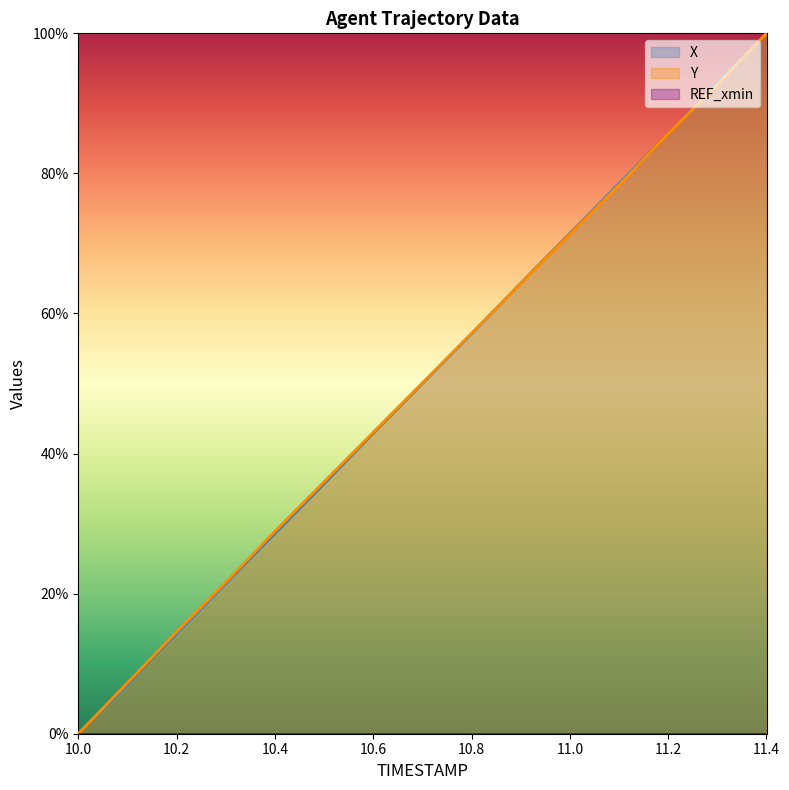

What is the difference between the highest and lowest values at 11.1?

0.2